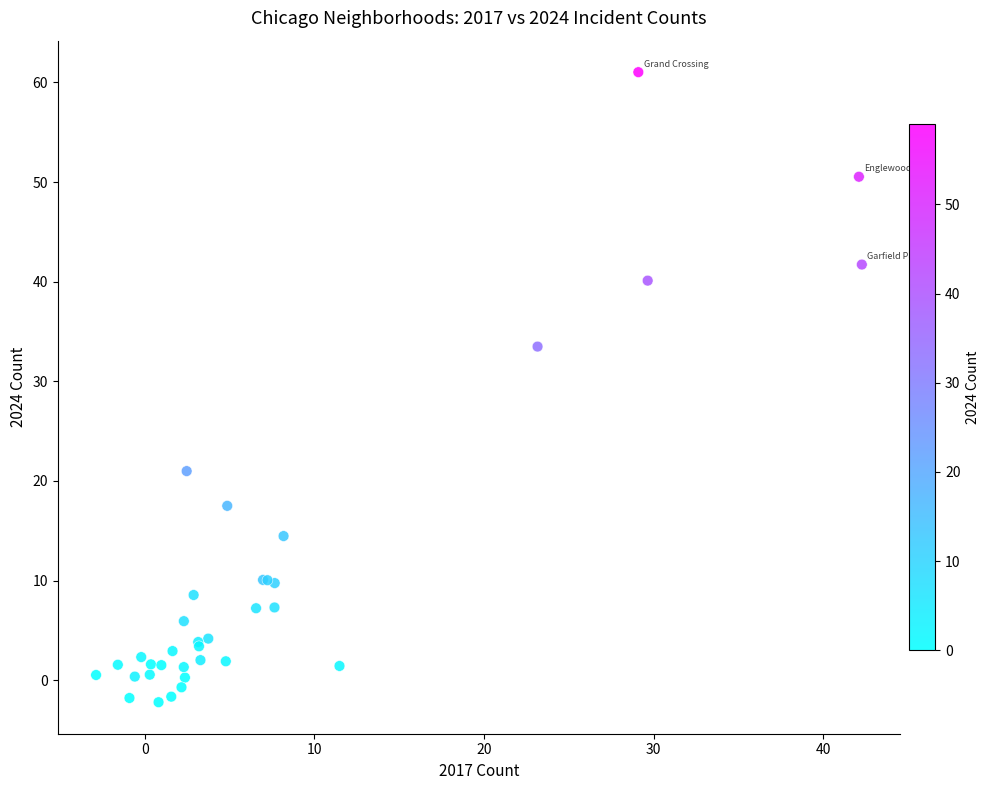

What Y value in the scatter plot is closest to 29?

33.5